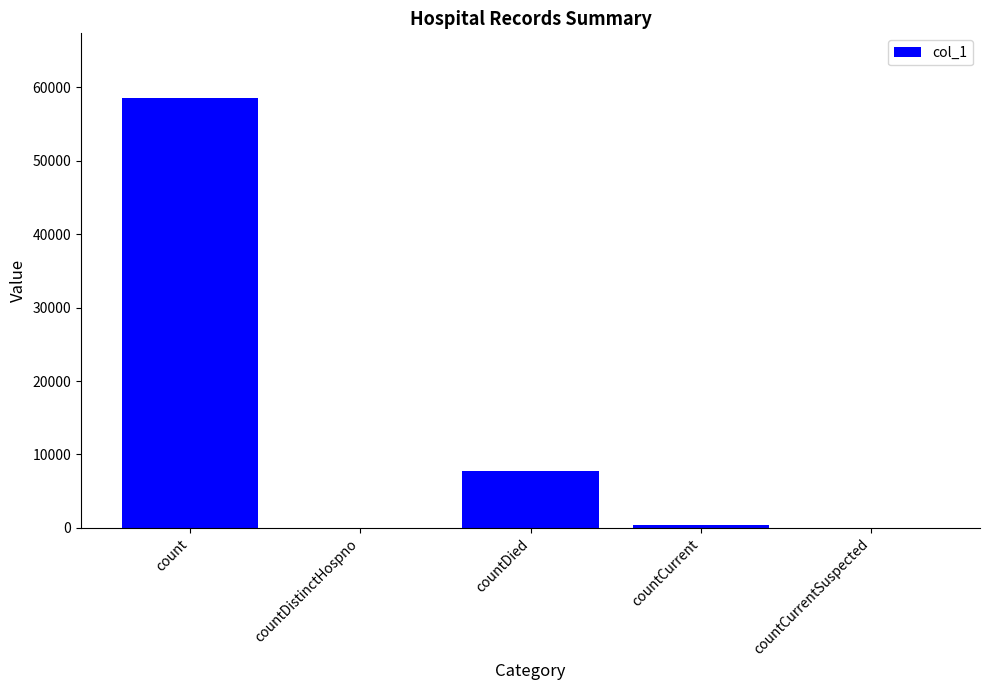

Are the bars grouped side by side (vs. stacked)?

No